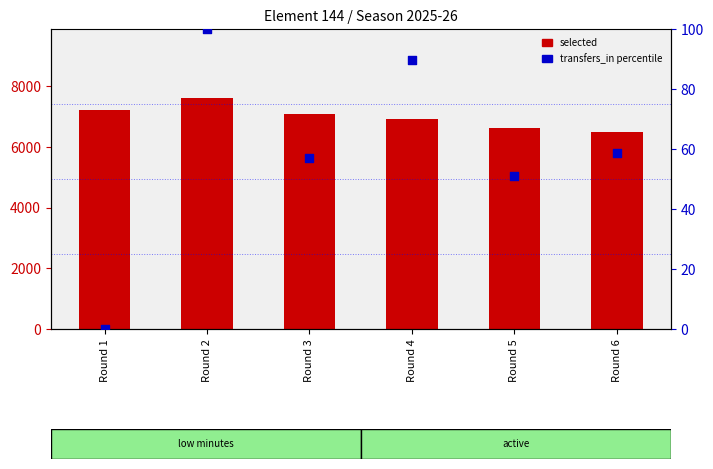

Which series has the largest total across all categories?

selected